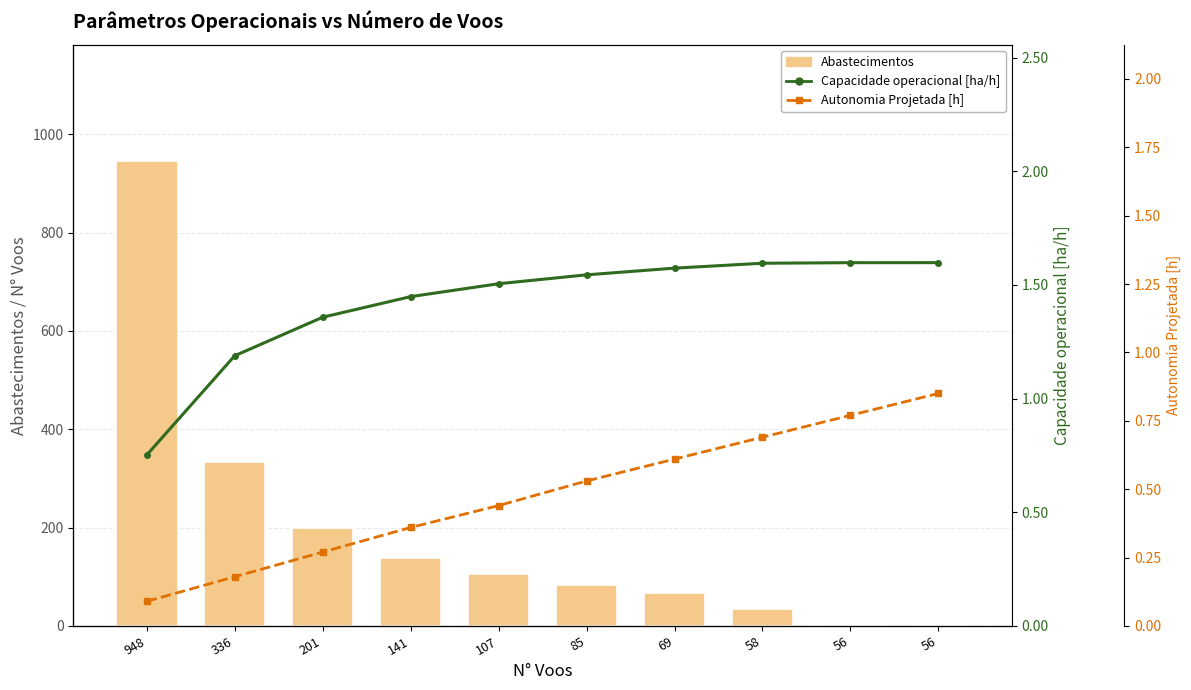

What is the difference between the Capacidade operacional [ha/h] values at 107 and 141?

0.1